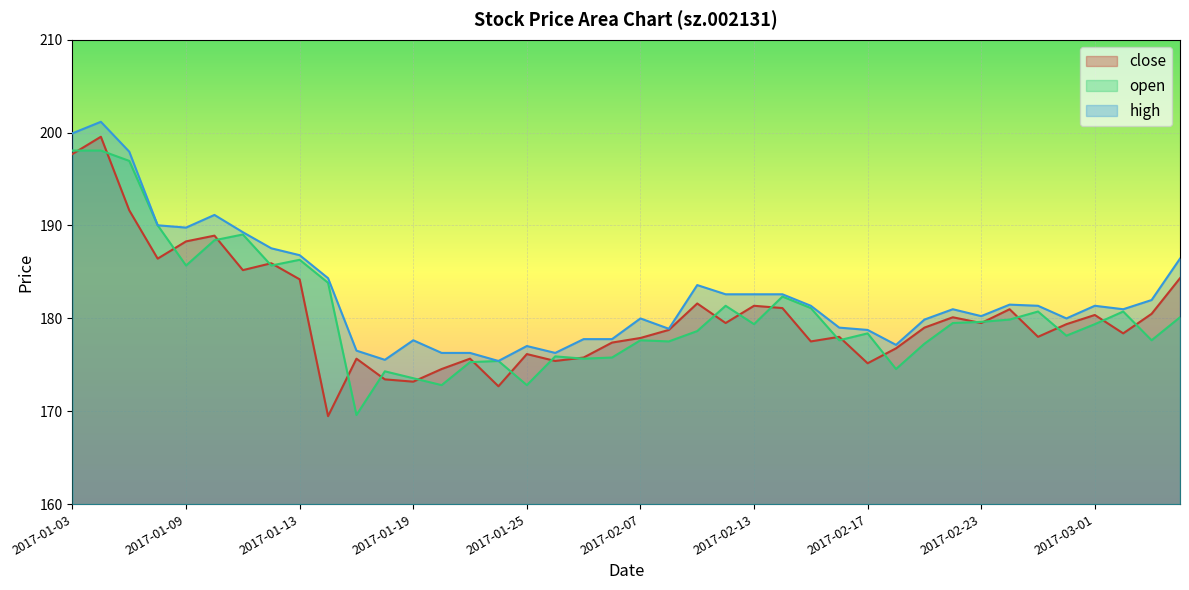

What are all the series names shown in the legend?

close, open, high